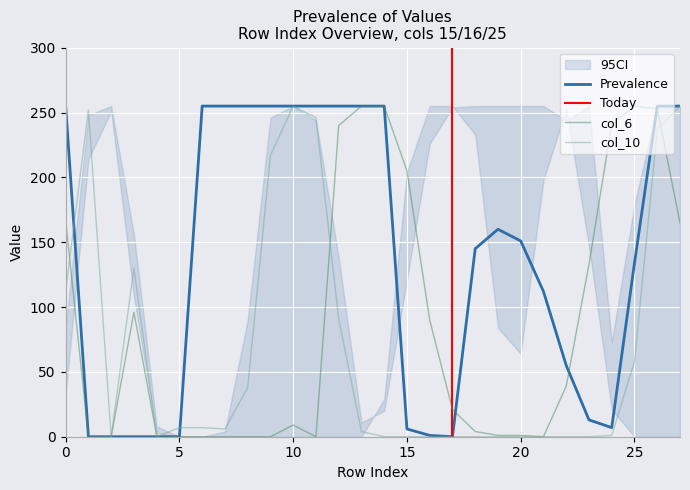

Between 18 and 24, which is larger?

18